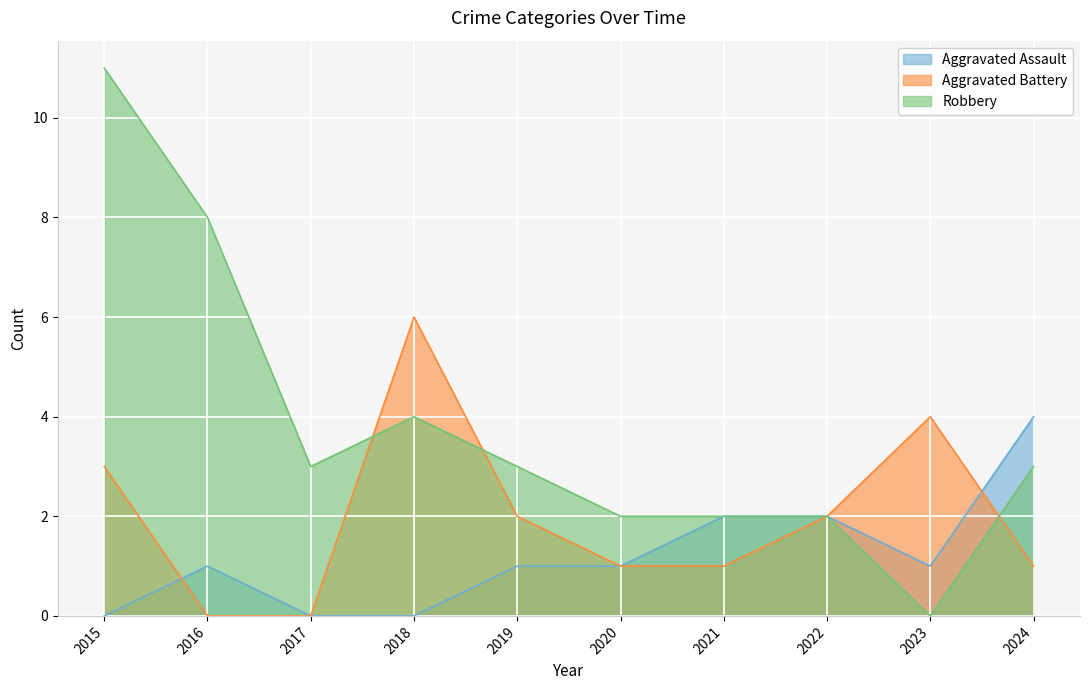

True or false: Aggravated Battery has a value of 0 at 2024.

False